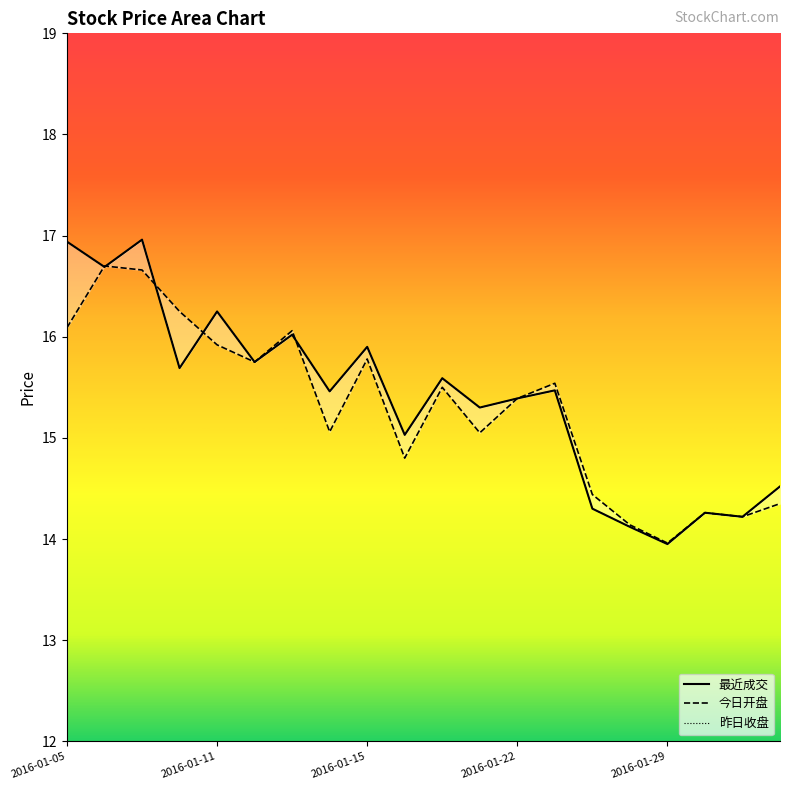

How many interior local peaks does the 昨日收盘 series have?

7